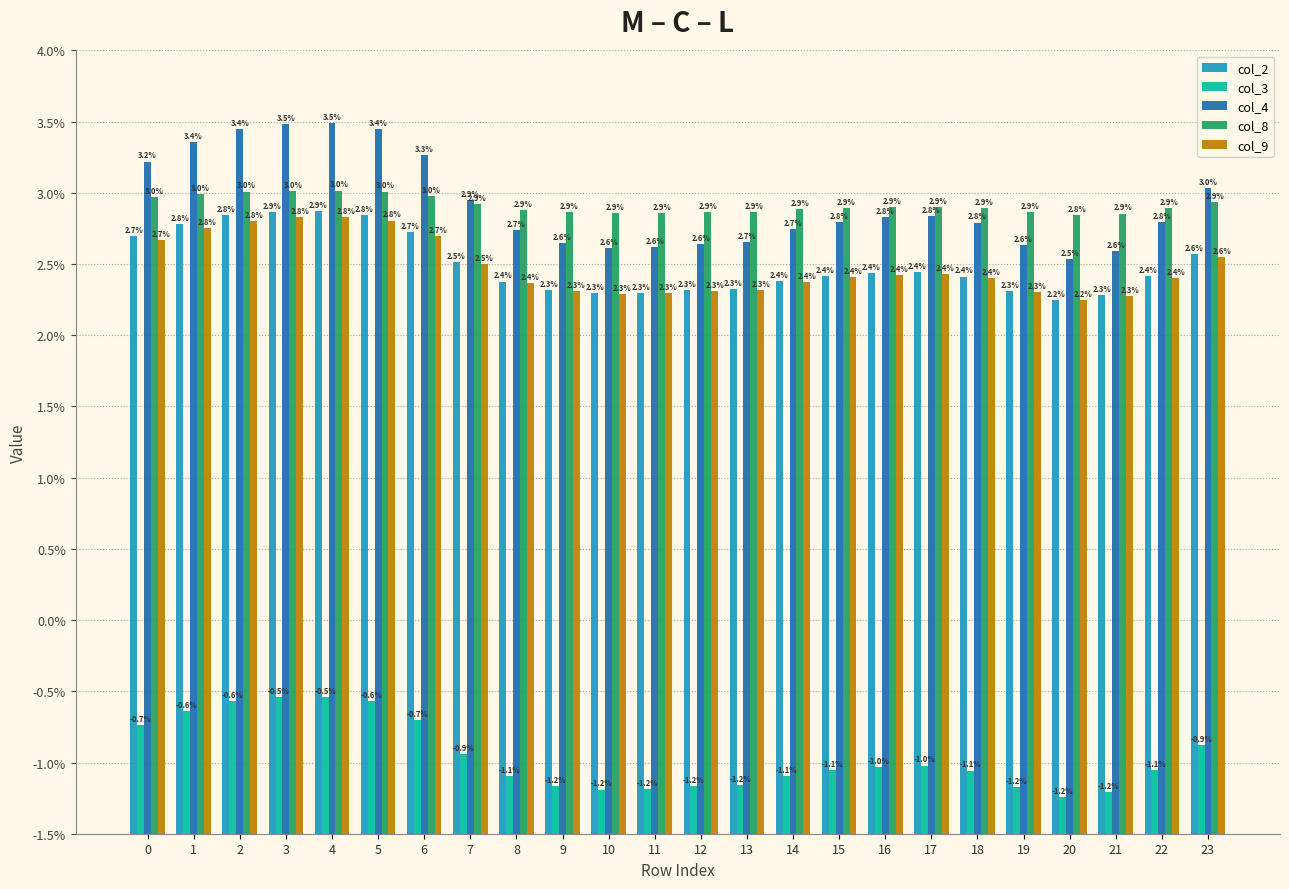

At which category is the sum across all series the highest?

4